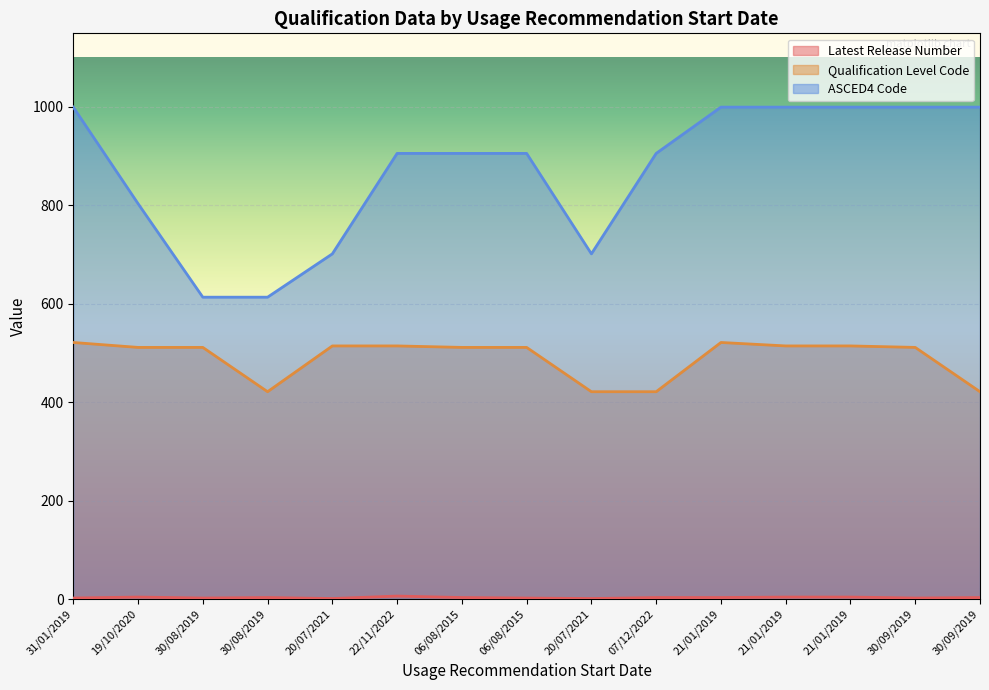

How many ASCED4 Code values are between 701 and 999?

13